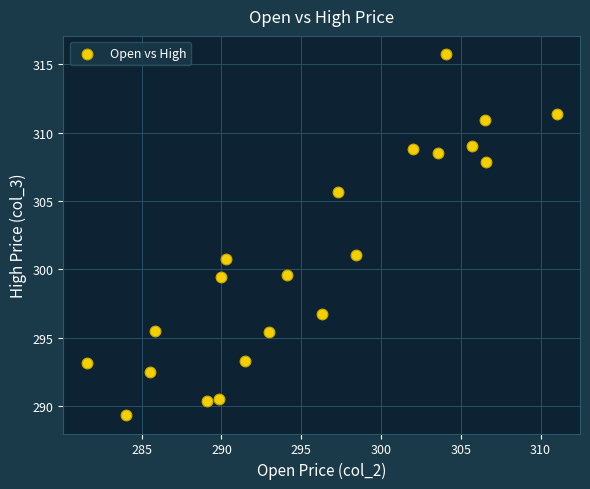

What is the range of Y values (max minus min)?

26.4